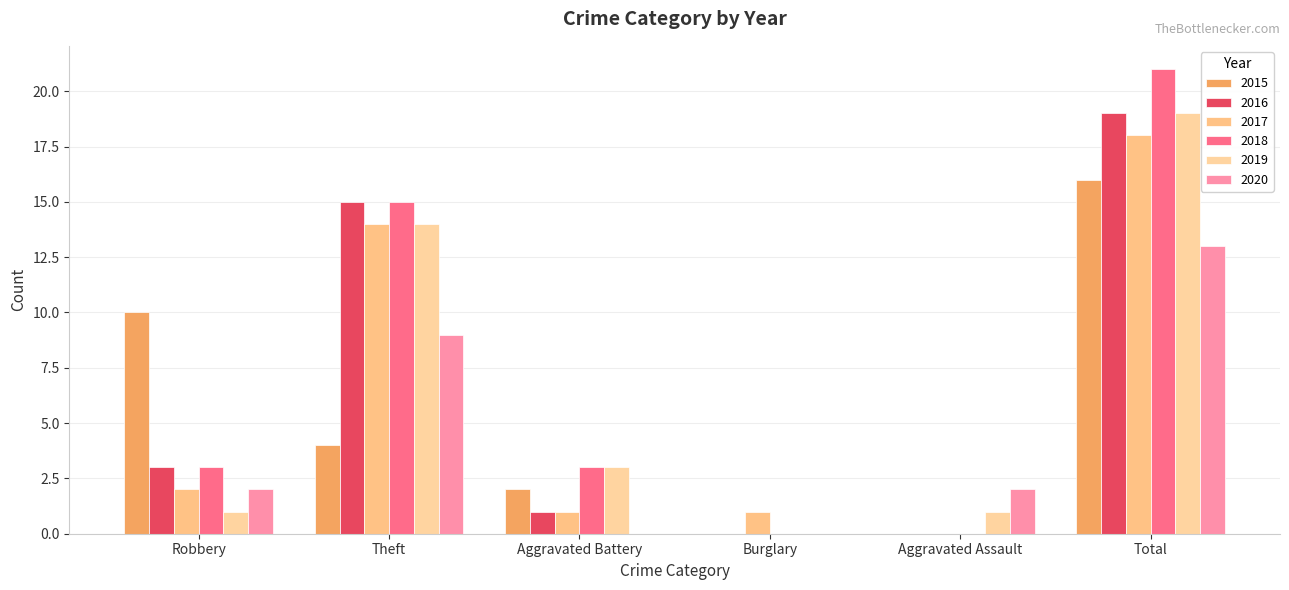

Reading left to right, what are all the values shown in this chart?

2015: Robbery=10	Theft=4	Aggravated Battery=2	Burglary=0	Aggravated Assault=0	Total=16
2016: Robbery=3	Theft=15	Aggravated Battery=1	Burglary=0	Aggravated Assault=0	Total=19
2017: Robbery=2	Theft=14	Aggravated Battery=1	Burglary=1	Aggravated Assault=0	Total=18
2018: Robbery=3	Theft=15	Aggravated Battery=3	Burglary=0	Aggravated Assault=0	Total=21
2019: Robbery=1	Theft=14	Aggravated Battery=3	Burglary=0	Aggravated Assault=1	Total=19
2020: Robbery=2	Theft=9	Aggravated Battery=0	Burglary=0	Aggravated Assault=2	Total=13